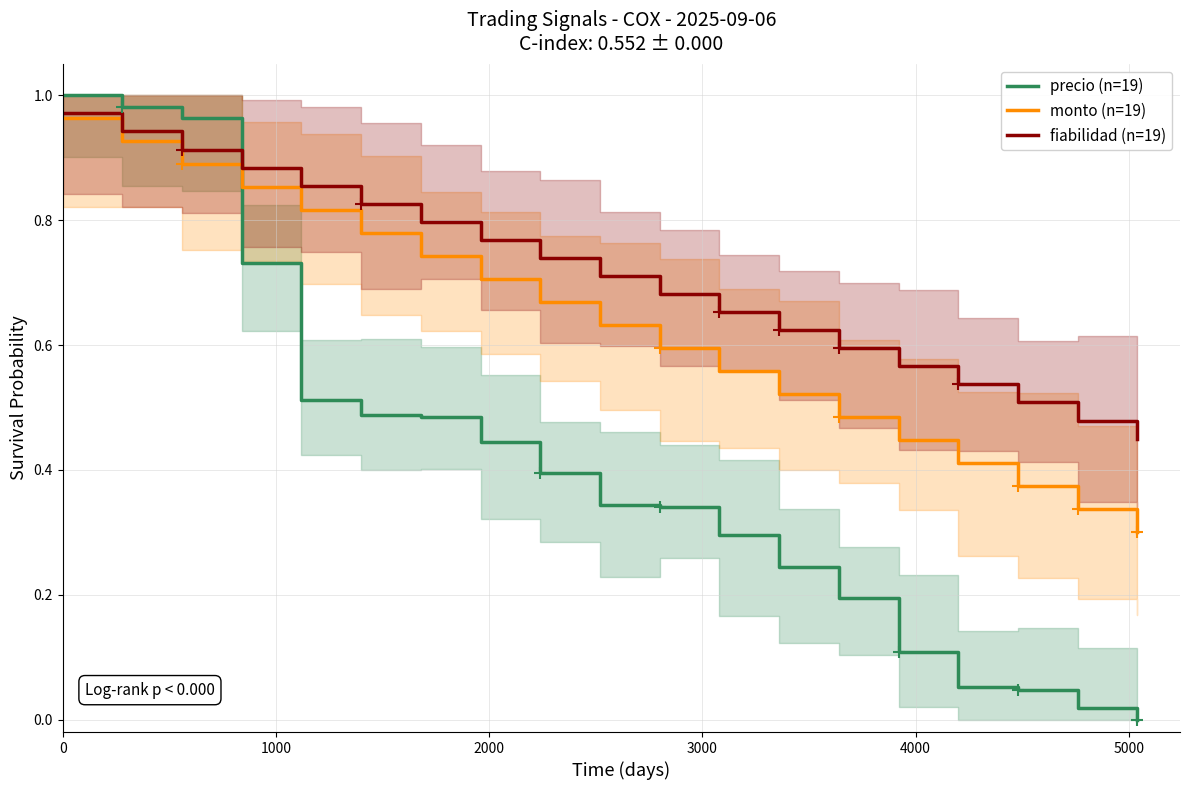

How many intersections are there between precio (n=19) and fiabilidad (n=19)?

1